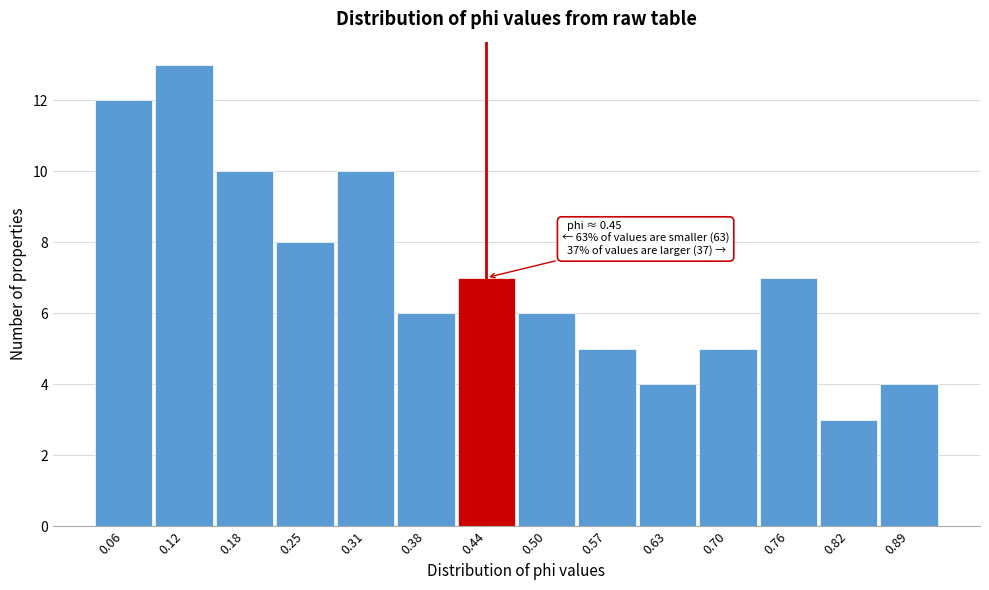

Over which range of the x-axis is the bar tallest?

0.09 to 0.15